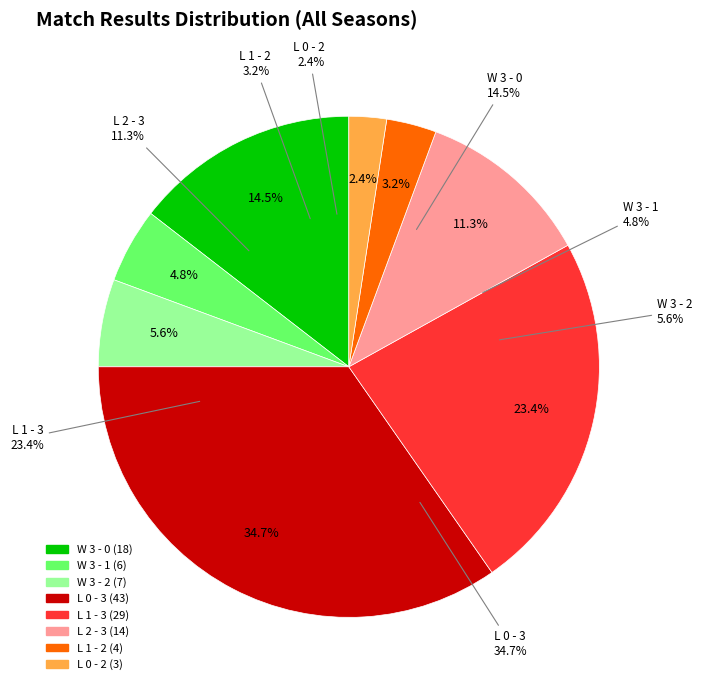

Approximately how many times larger is the value at L 1 - 2 compared to W 3 - 0?

0.2